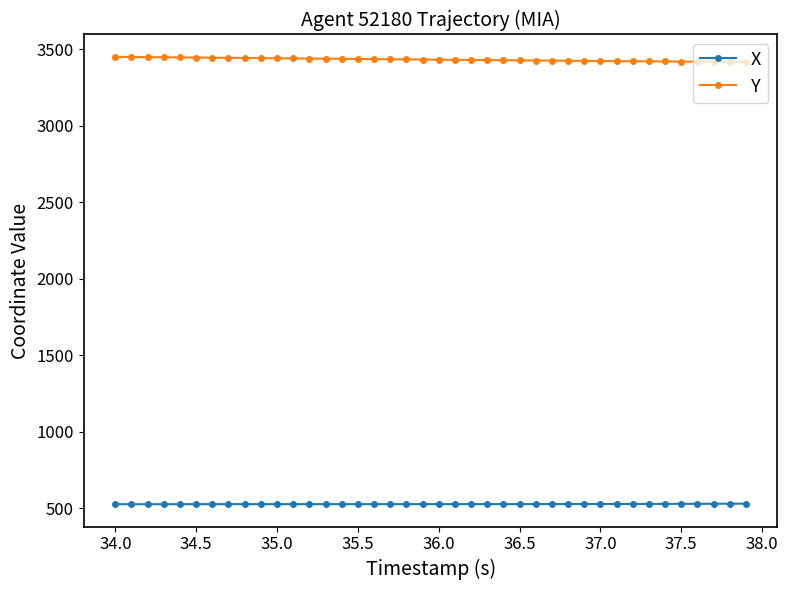

How many categories are shown in the chart?

40